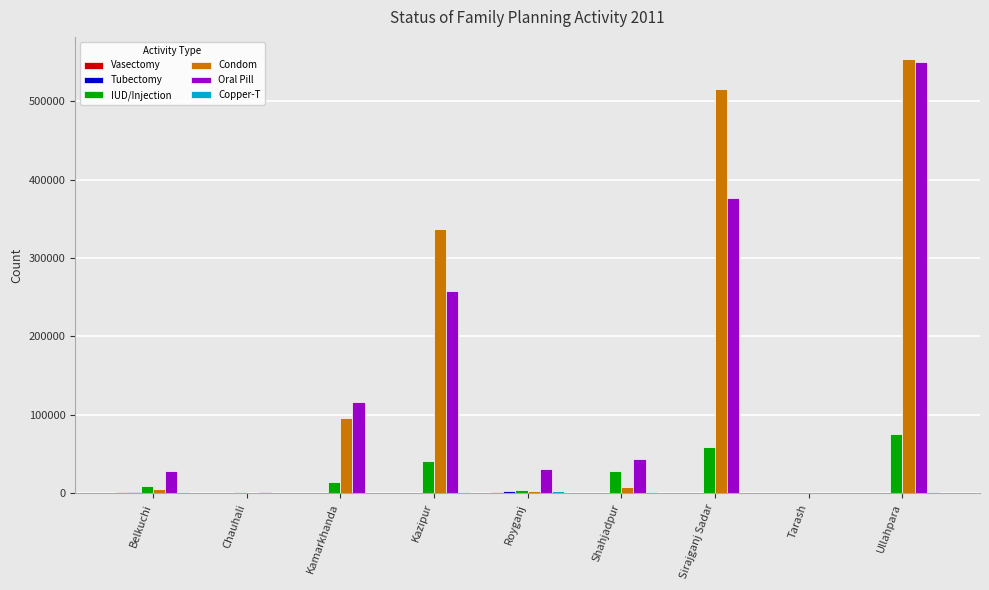

Which category has the highest value across all series?

Ullahpara